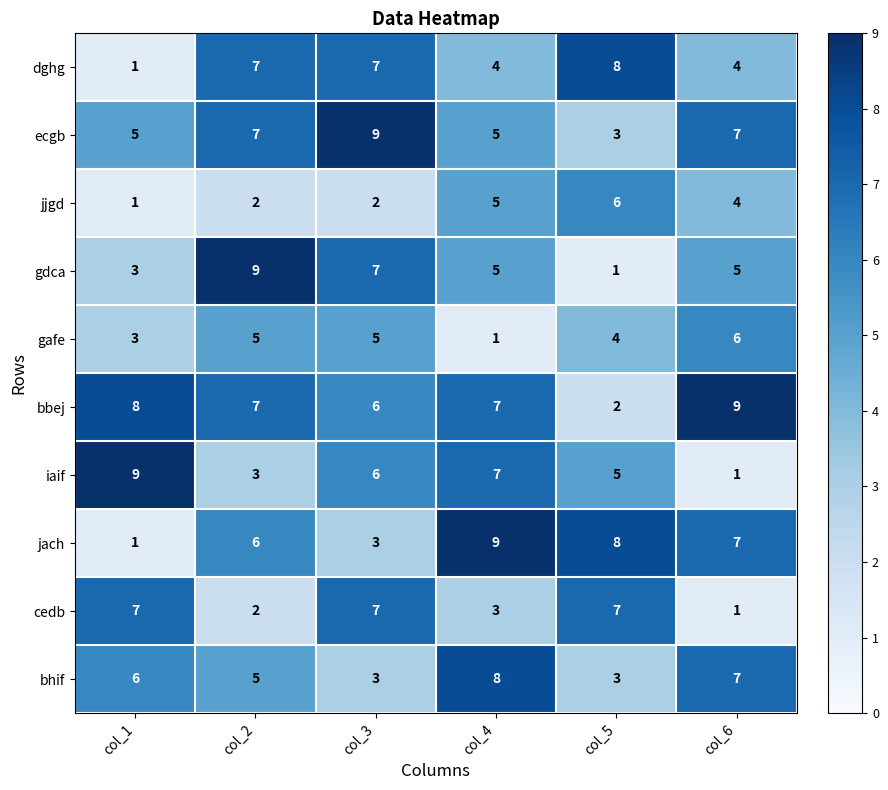

What is the sum of the bhif values at col_1 and col_4?

14